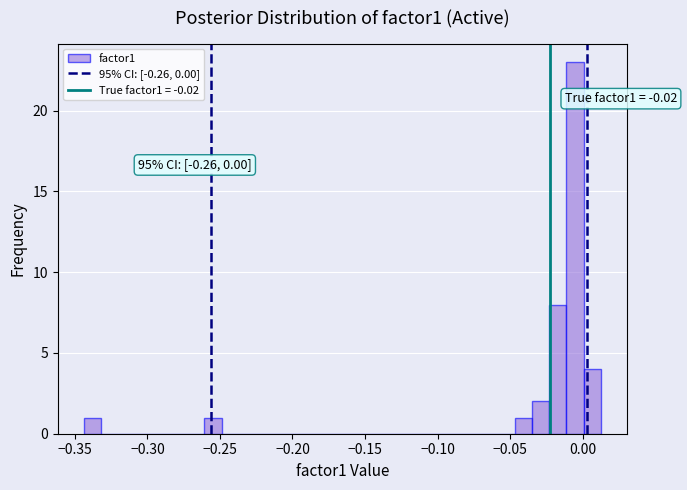

Read against the x-axis, roughly where is the centre of the tallest bar?

-0.005